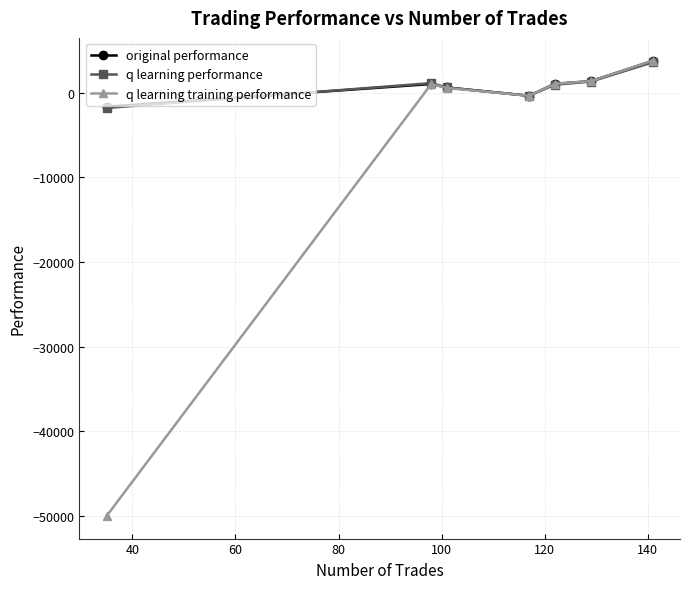

How many positive values does the q learning training performance series have?

5